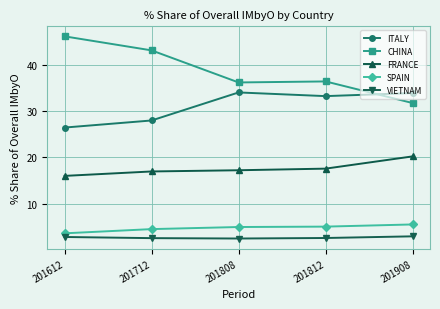

True or false: CHINA and VIETNAM cross at least once.

False